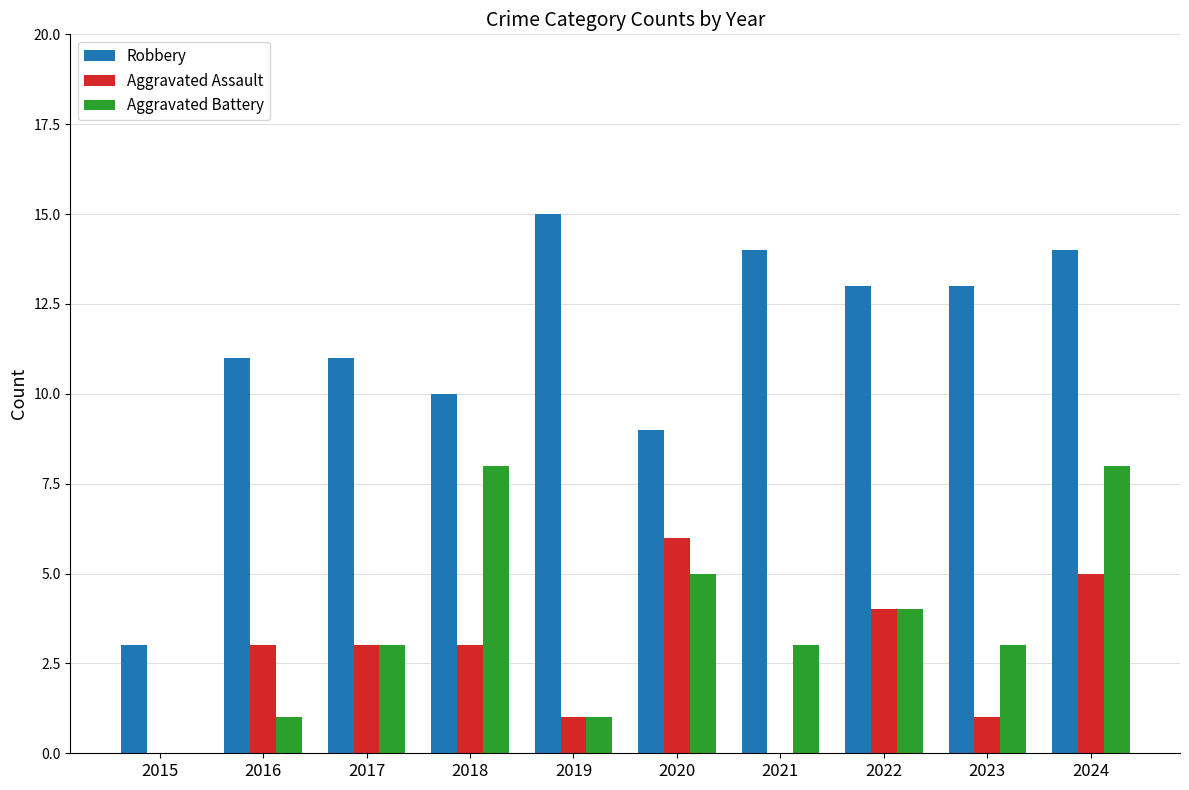

Are the bars horizontal?

No